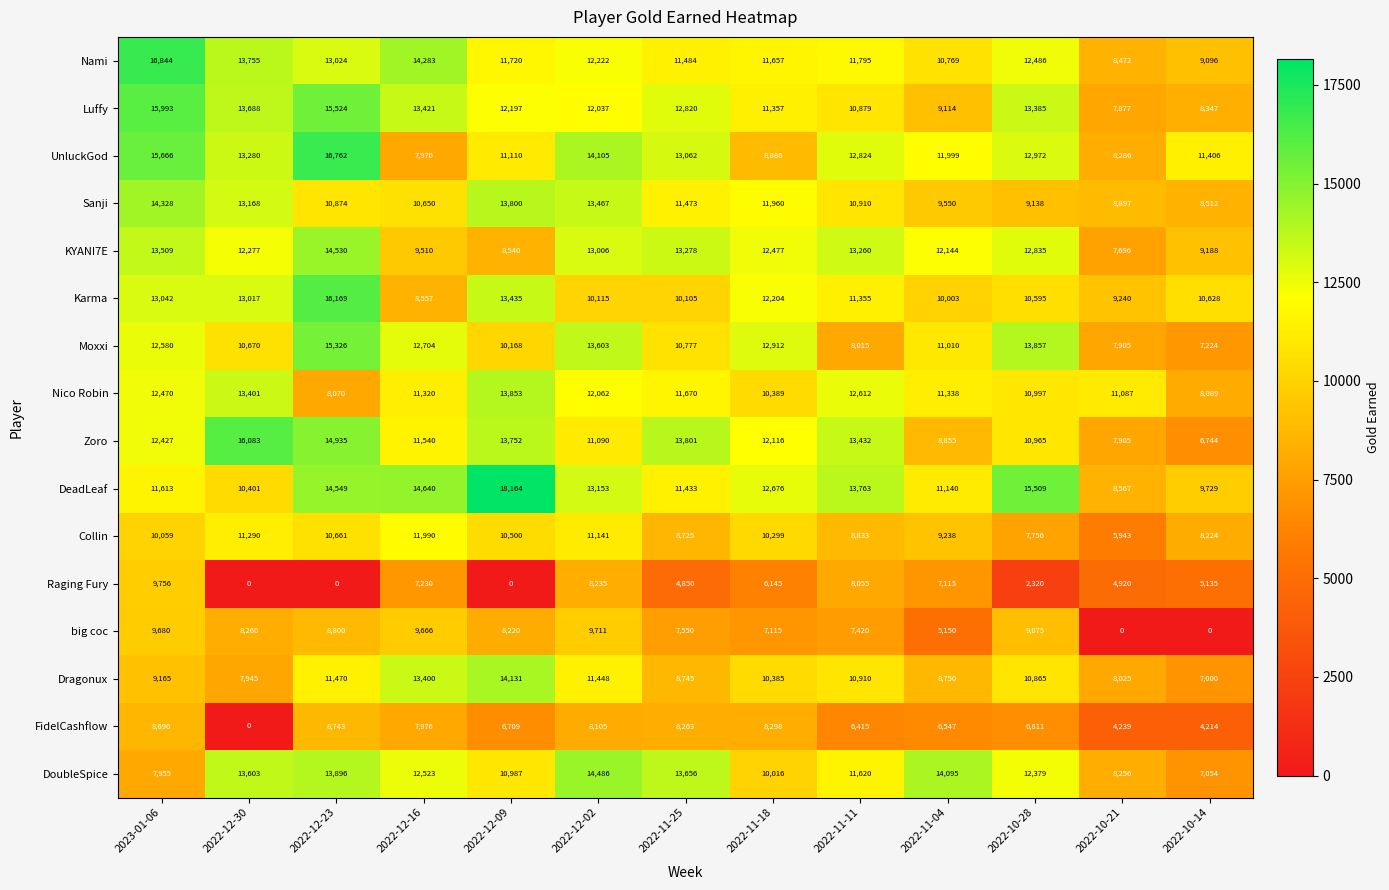

What is the difference between the highest and lowest values at 2023-01-06?

8889